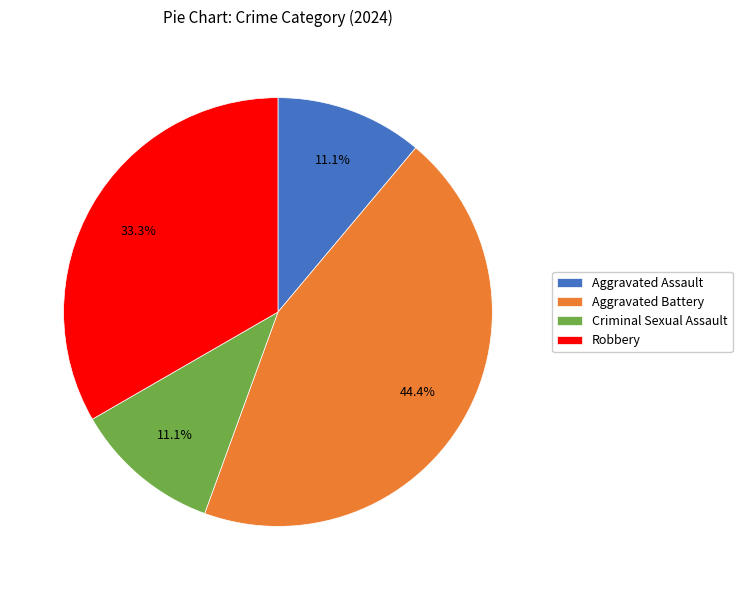

Count the number of slices in the pie.

4